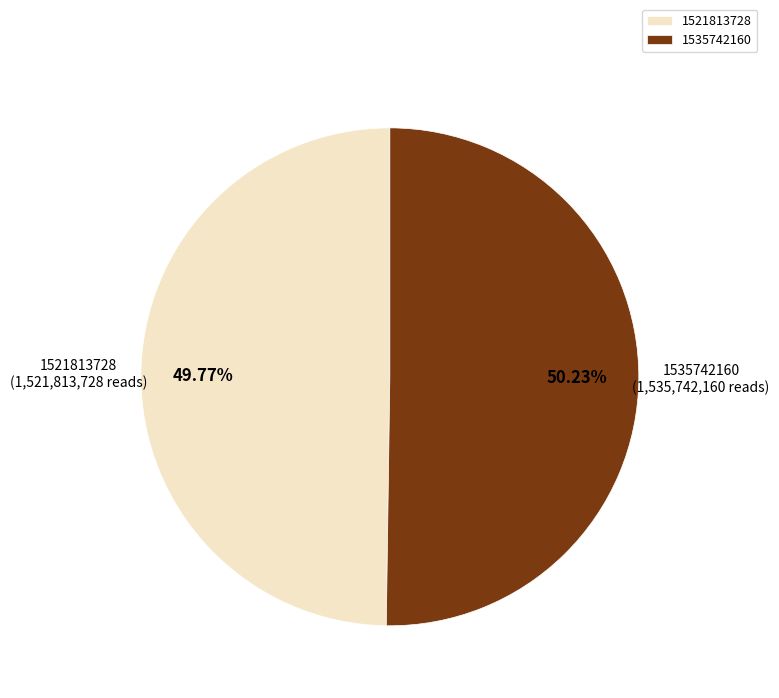

Approximately how many times larger is the value at 1535742160 compared to 1521813728?

1.0